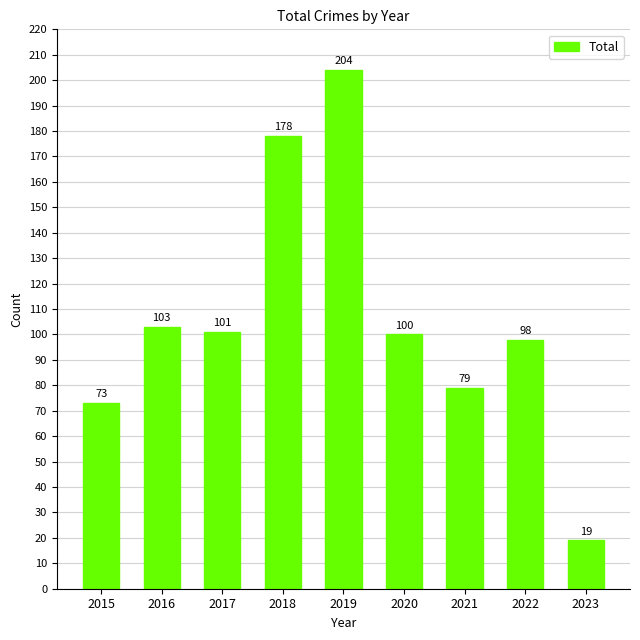

Rank the categories by value from lowest to highest.

2023, 2015, 2021, 2022, 2020, 2017, 2016, 2018, 2019